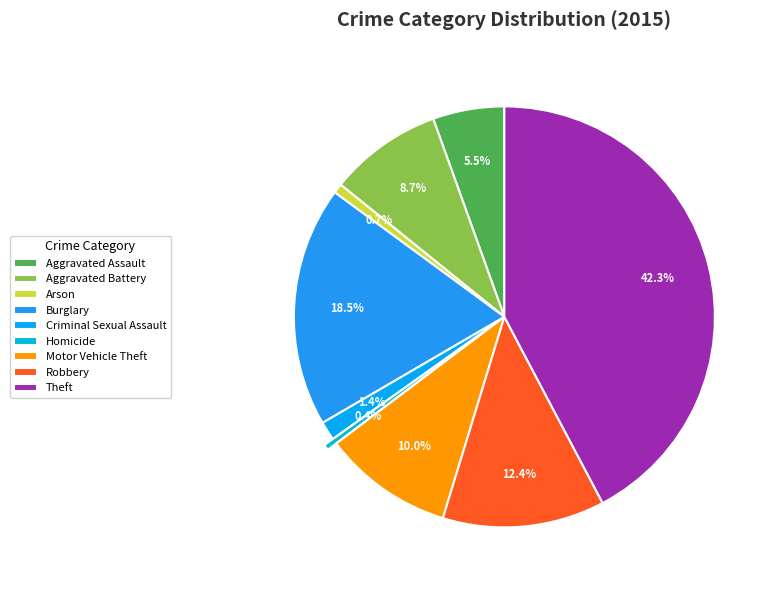

How many segments does this pie chart have?

9